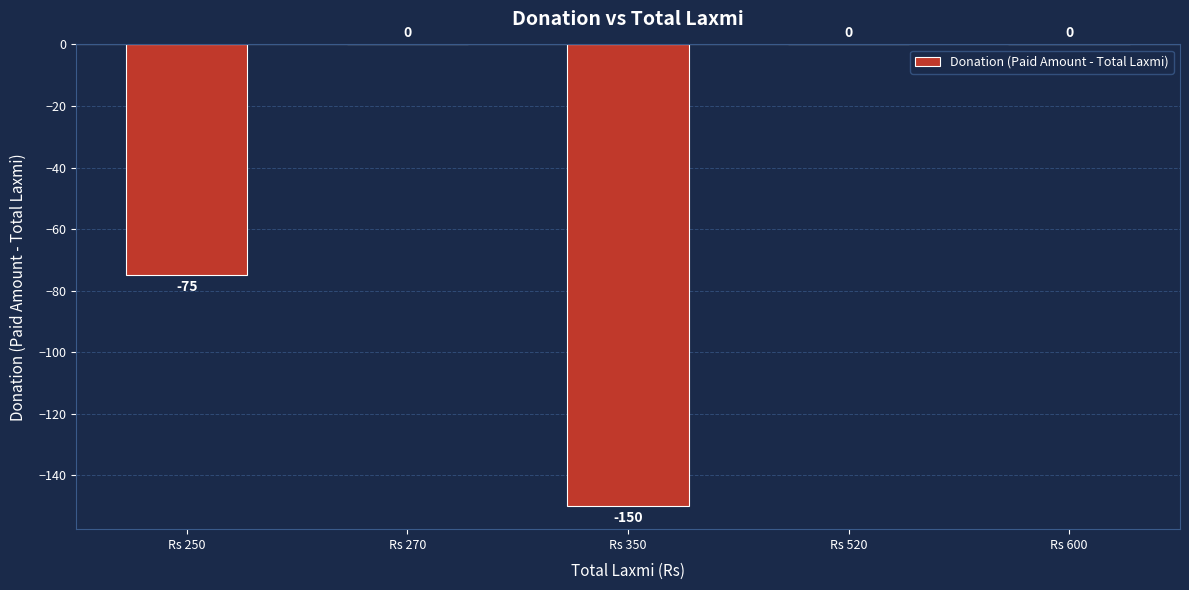

How many values are between -75 and 0?

4